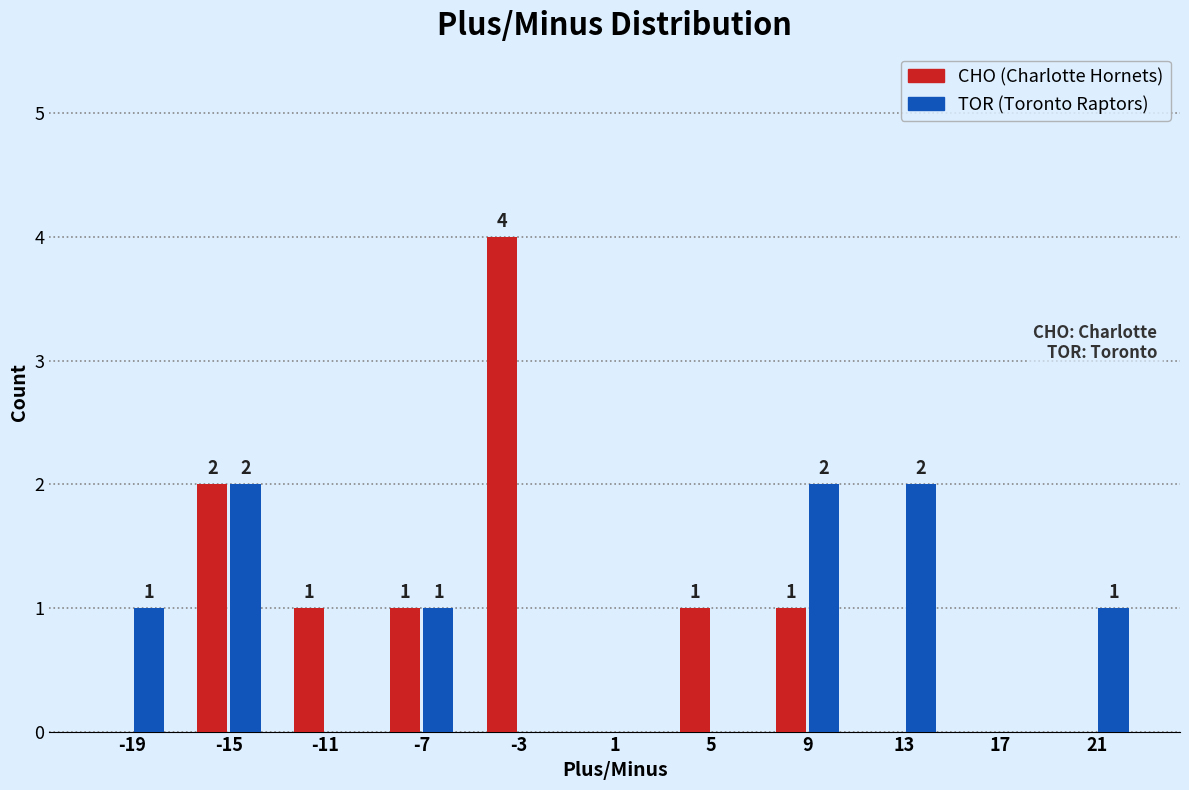

Which label corresponds to the largest value in the chart?

-3